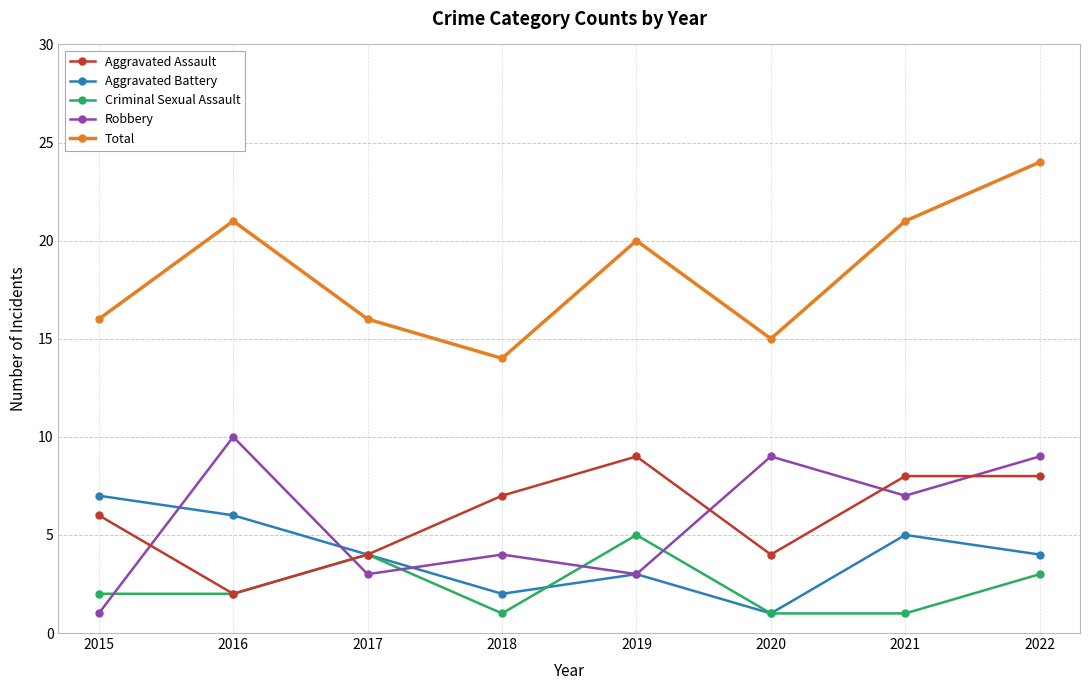

True or false: Aggravated Battery has more than 0 interior local peaks.

True